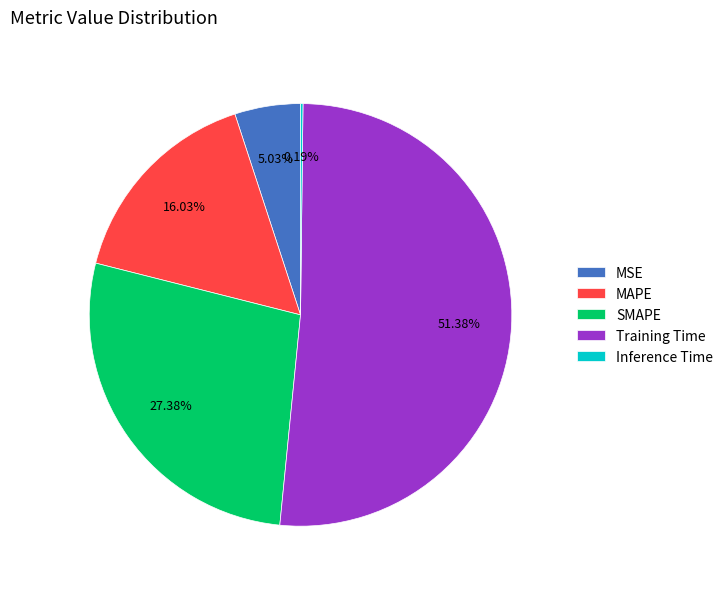

The Training Time slice represents 51% of the pie. True or false?

True